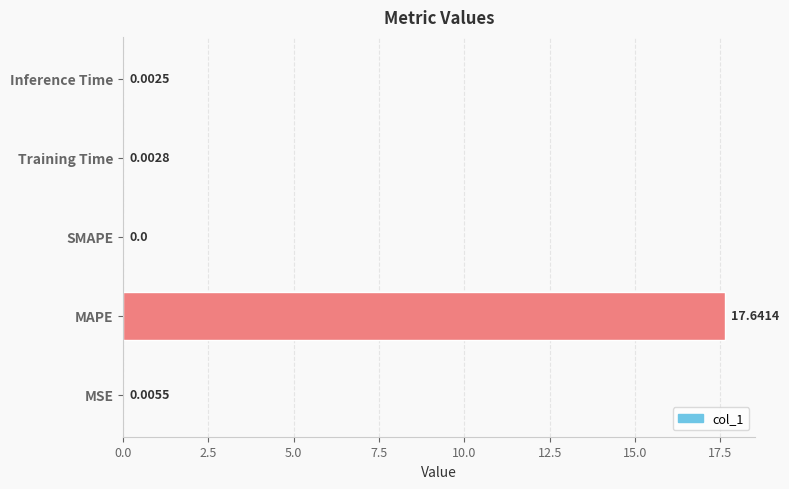

At which label is the value closest to 8?

MSE